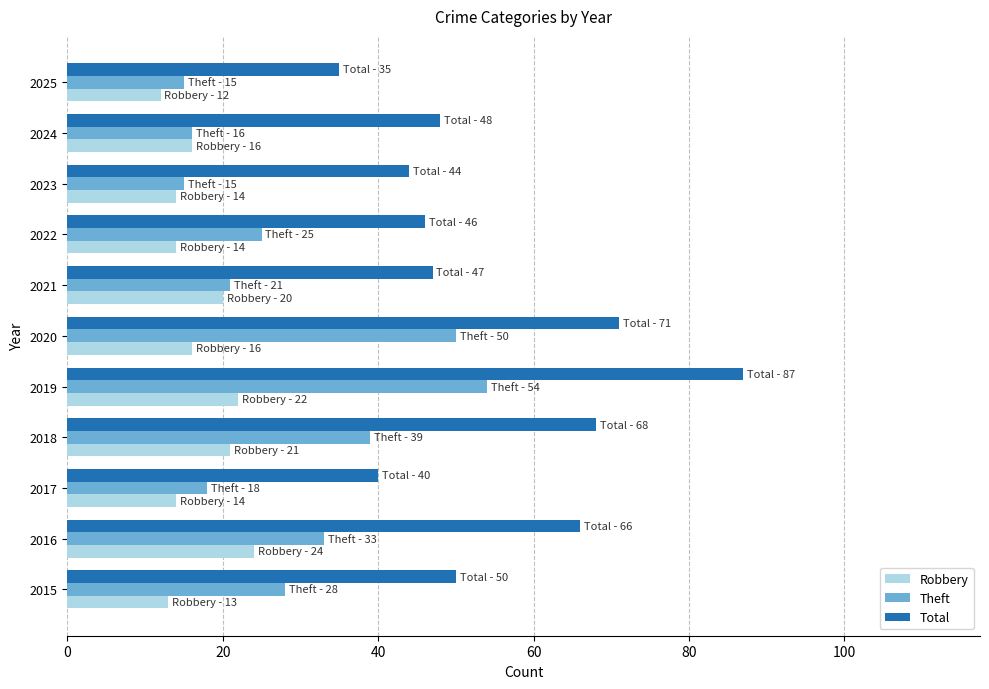

What is the difference between the second highest and minimum values in the Total series?

36